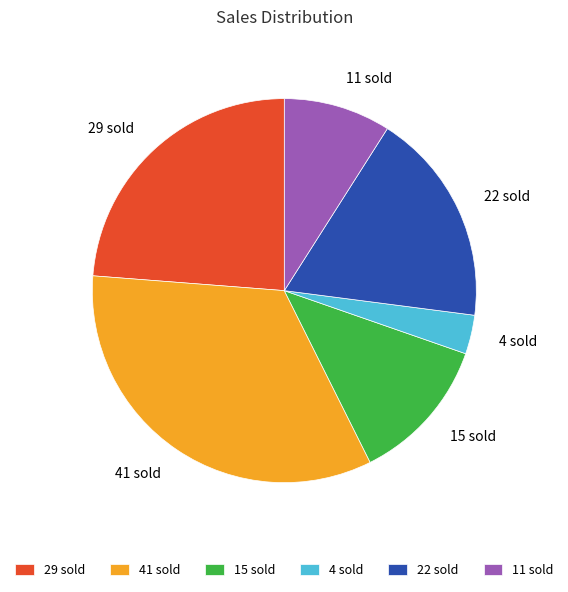

Do 11 sold and 22 sold together represent more than half of the pie?

No